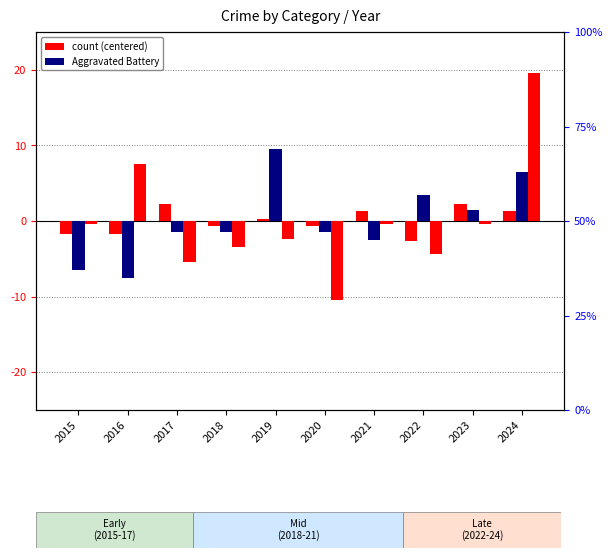

How many groups of bars are there?

10